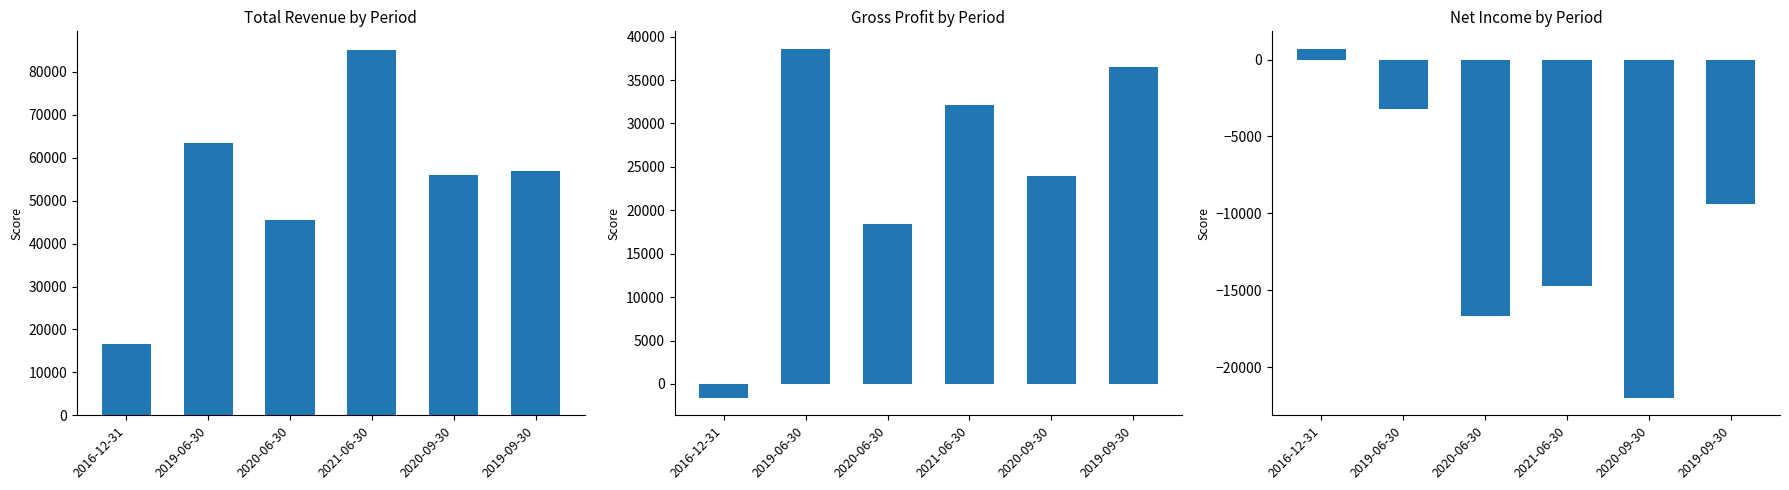

Reading left to right, list all the values displayed in this chart.

Total Revenue: 2016-12-31=16500	2019-06-30=63500	2020-06-30=45600	2021-06-30=85200	2020-09-30=55900	2019-09-30=56900
Gross Profit: 2016-12-31=-1600	2019-06-30=38600	2020-06-30=18400	2021-06-30=32100	2020-09-30=24000	2019-09-30=36500
Net Income: 2016-12-31=700	2019-06-30=-3200	2020-06-30=-16700	2021-06-30=-14700	2020-09-30=-22000	2019-09-30=-9400